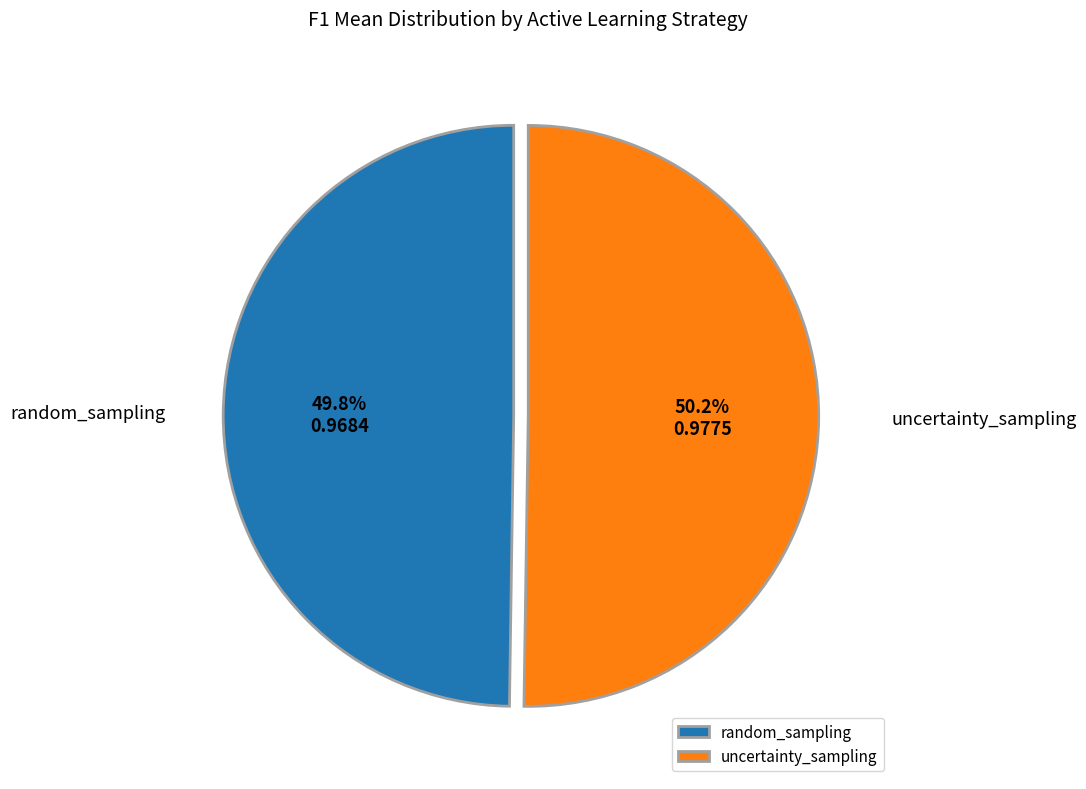

Is there any slice that represents more than half of the pie?

Yes